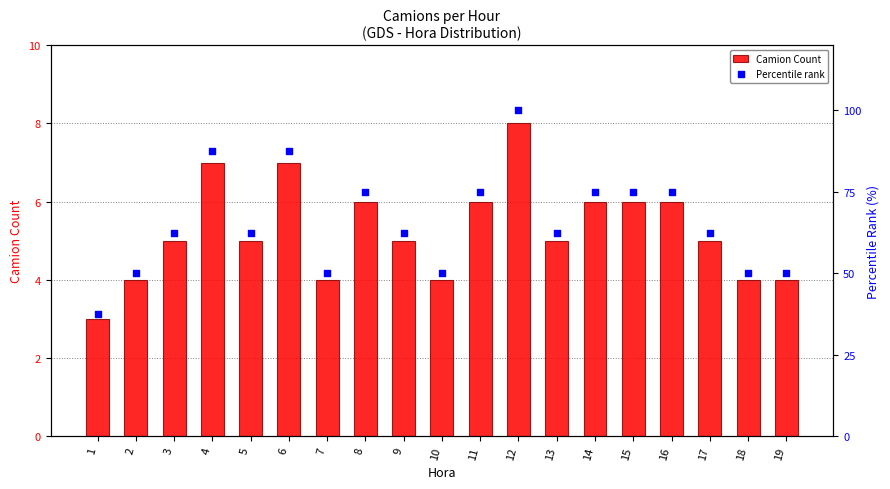

Is the value of Percentile rank at 6 greater than the value of Camion Count at 6?

Yes